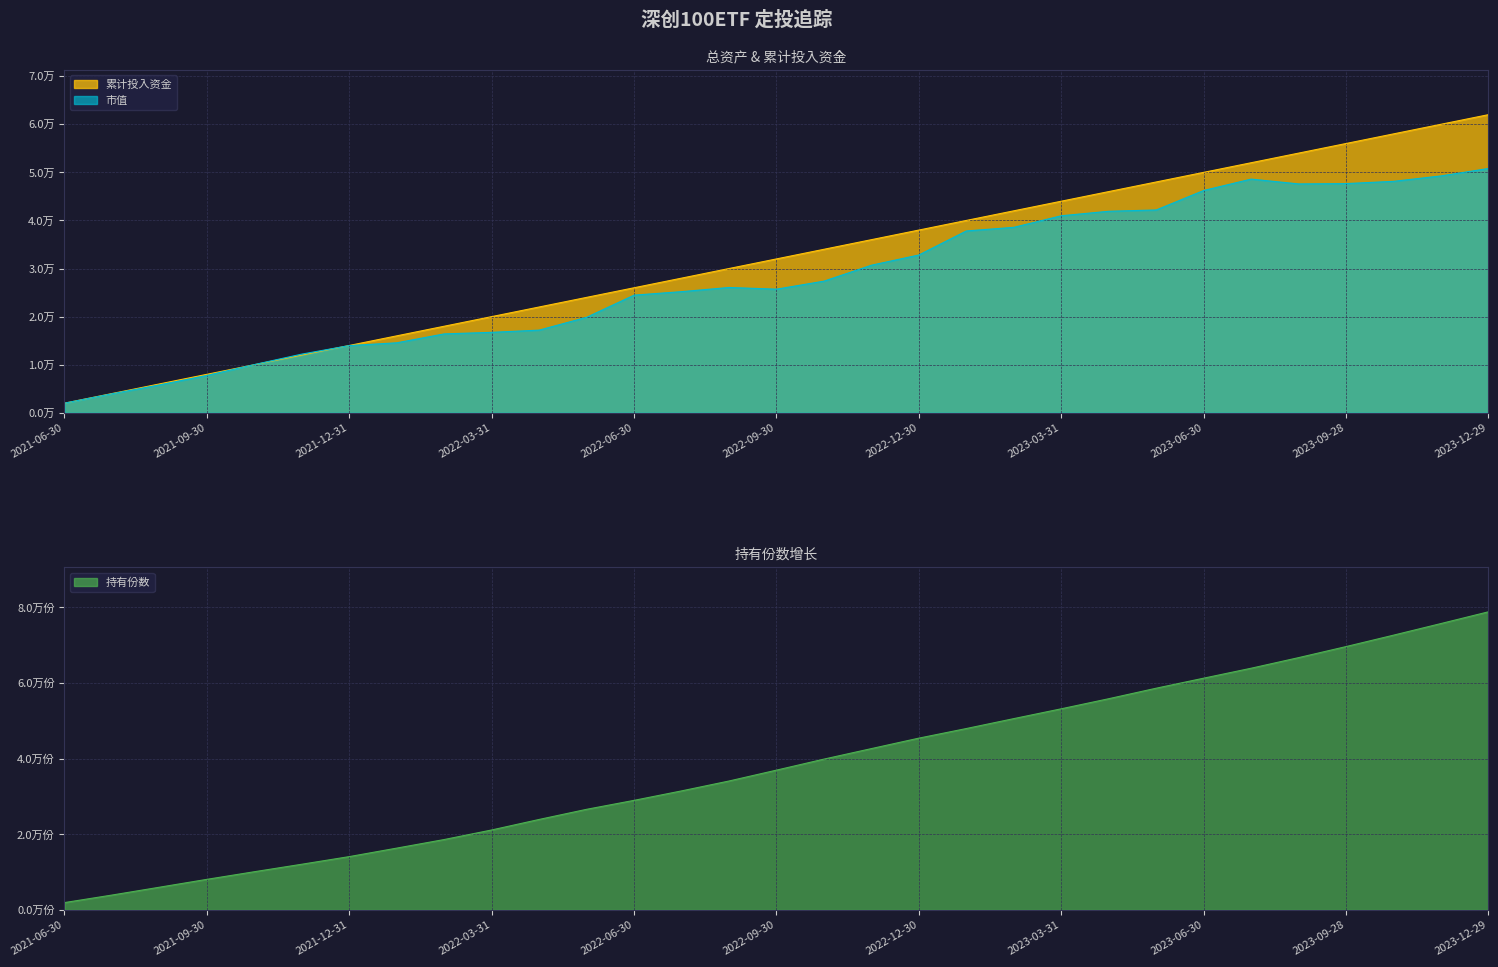

At which label does 累计投入资金 first exceed 32000?

2022-10-31